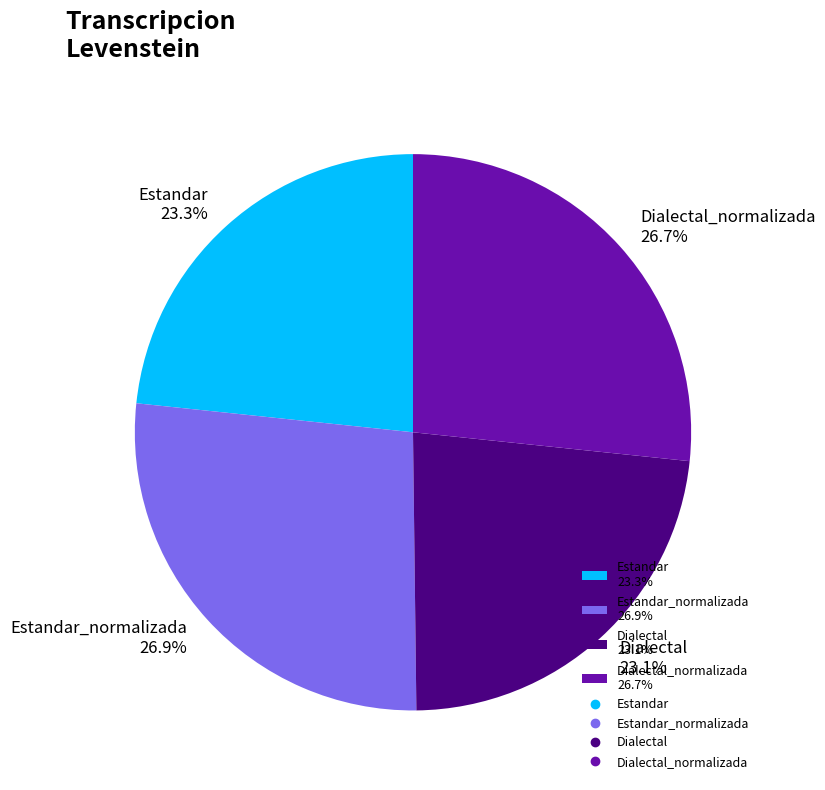

Approximately how many times larger is the value at Dialectal_normalizada 26.7% compared to Dialectal 23.1%?

1.2